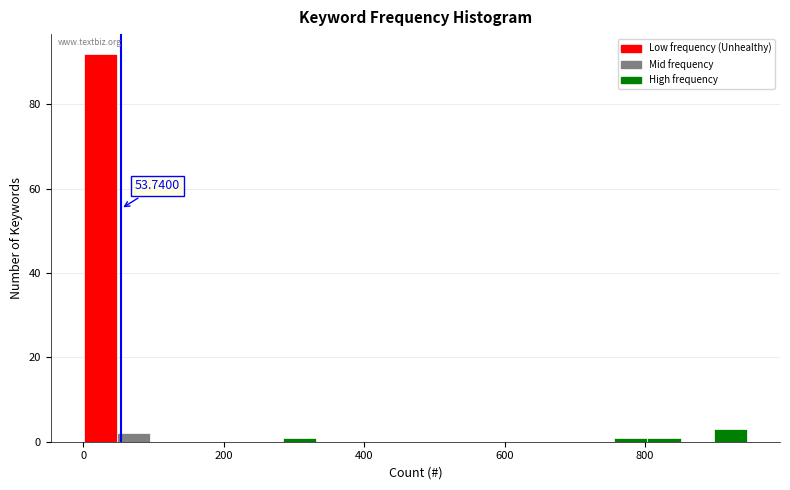

Read against the x-axis, roughly where is the centre of the tallest bar?

20